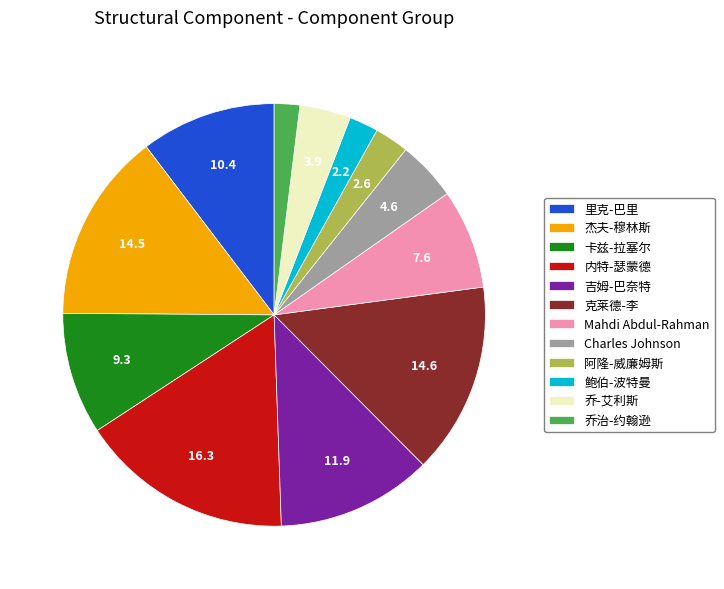

Is 乔治-约翰逊 the majority of the pie?

No